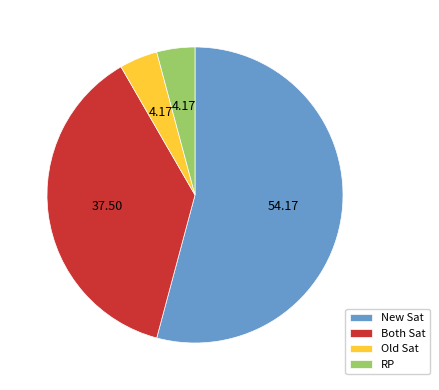

What is the largest slice in the pie chart?

New Sat